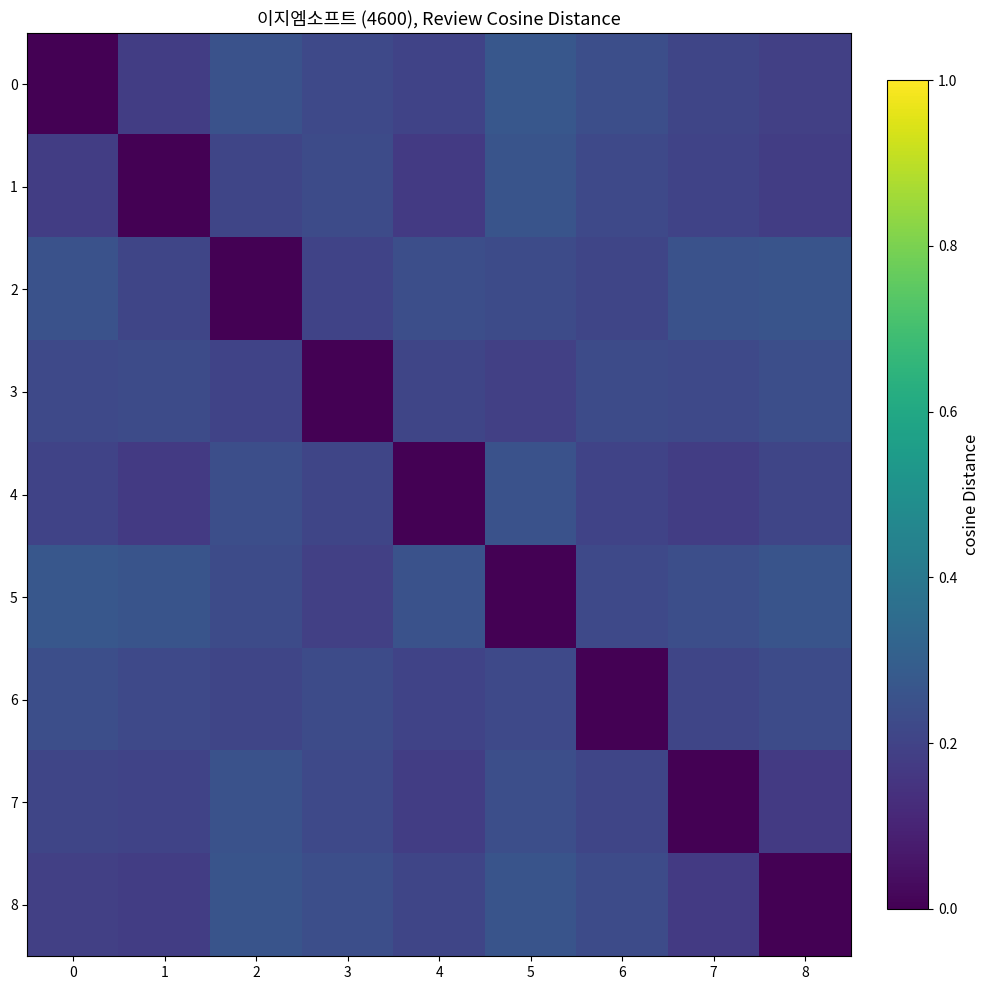

How many data points does each series have?

9